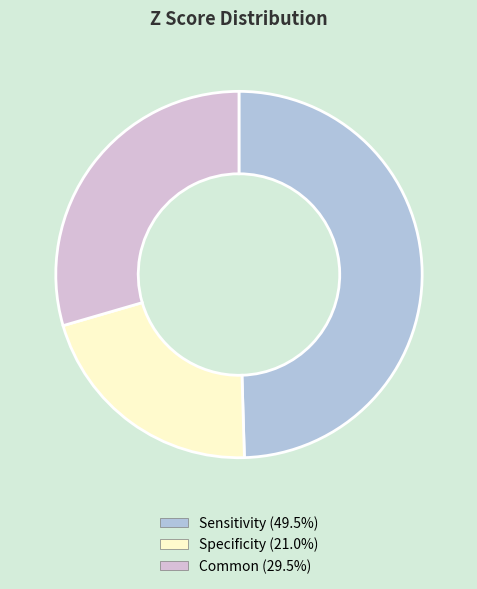

Which has a higher value, Specificity or Sensitivity?

Sensitivity